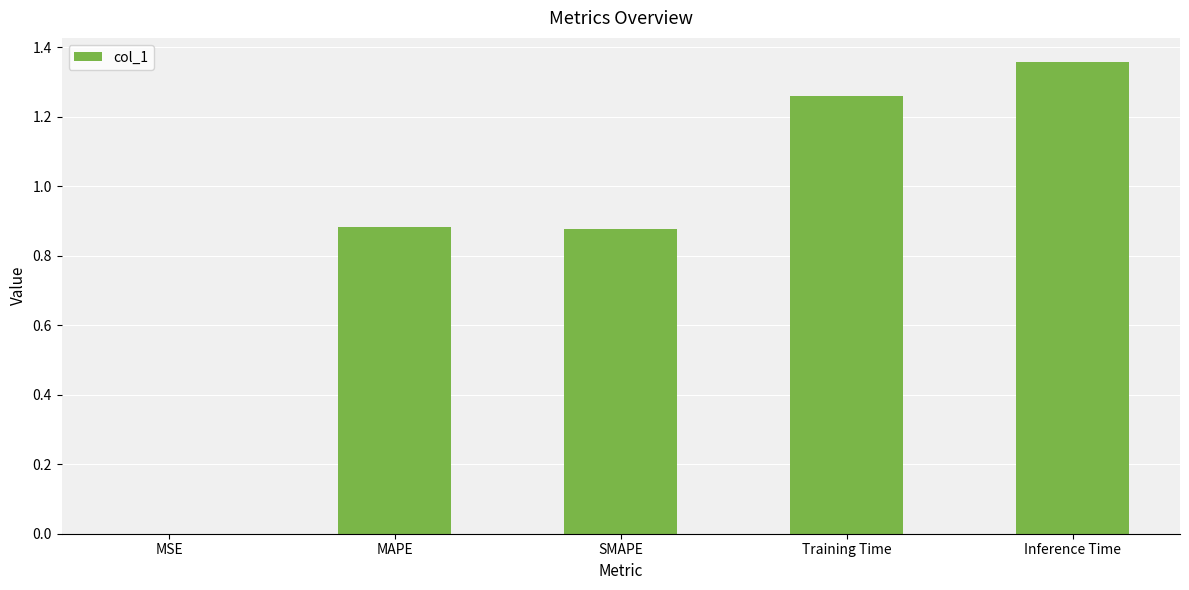

The value at SMAPE is 1.3. True or false?

False